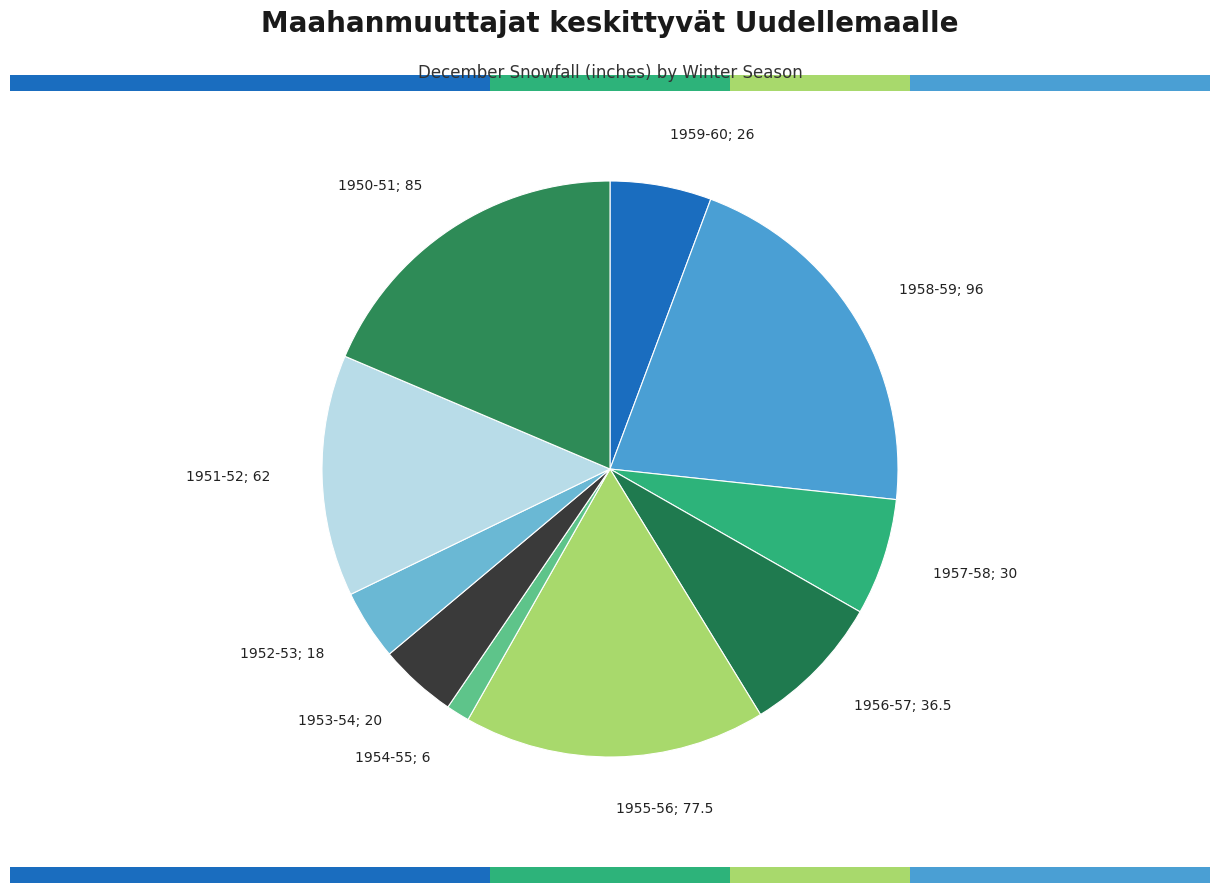

What is the ratio of the value at 1958-59 to the value at 1952-53?

5.3